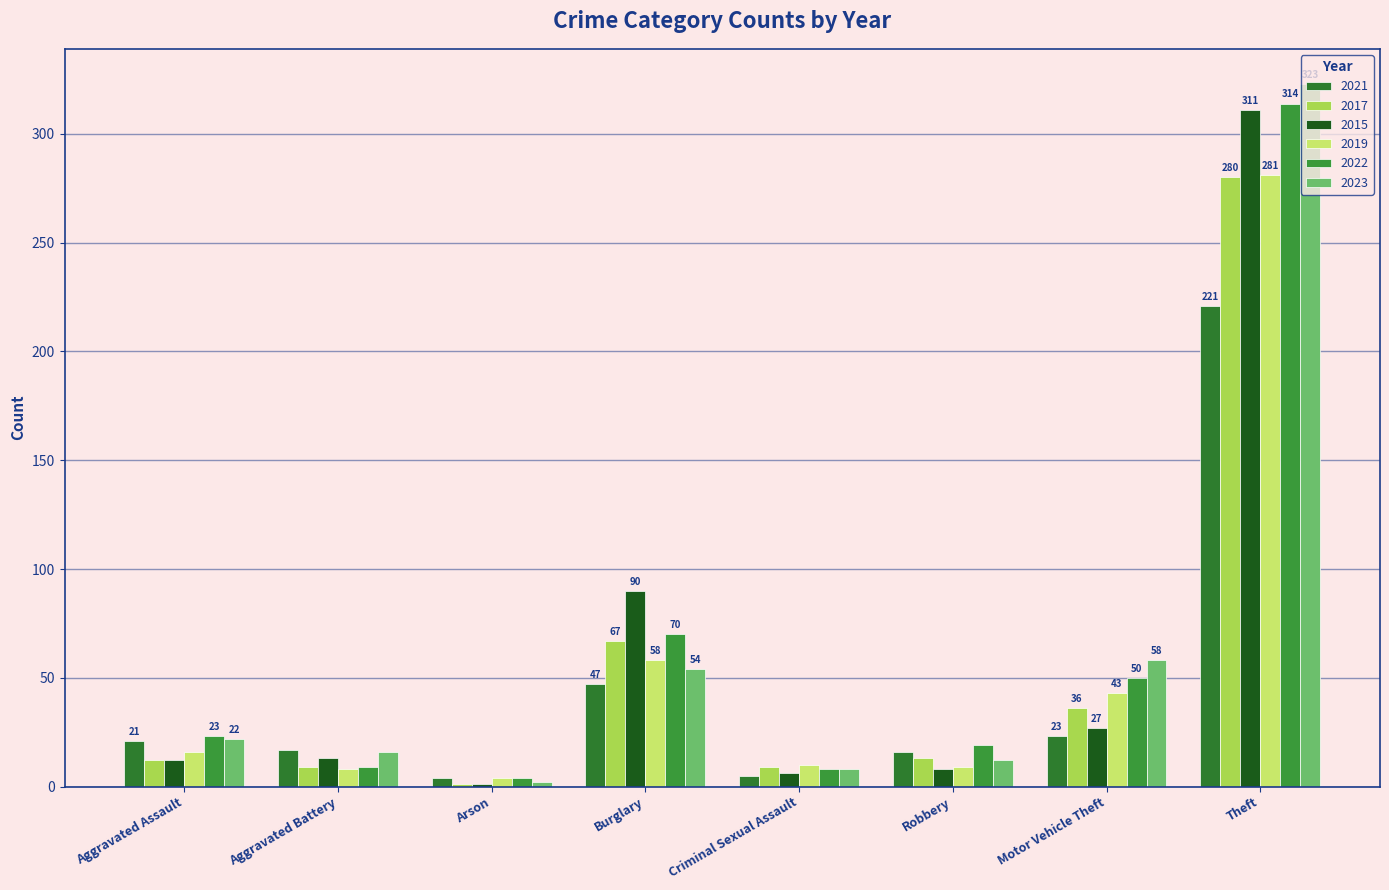

What is the label of the 5th bar from the right?

Burglary